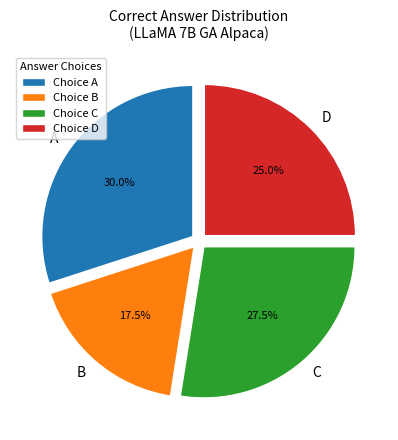

How many slices are in this pie chart?

4